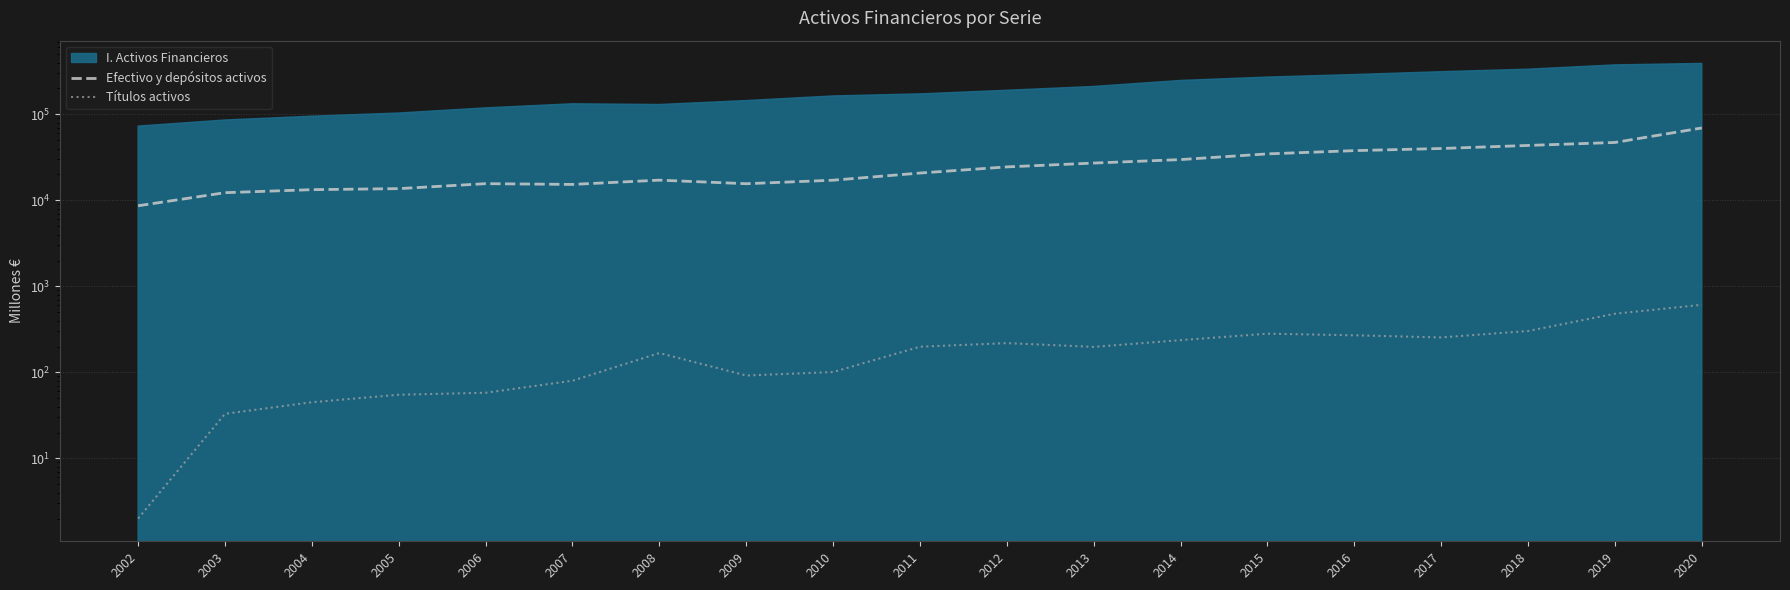

What is the approximate value of Efectivo y depósitos activos at 2017, to the nearest 50?

40100